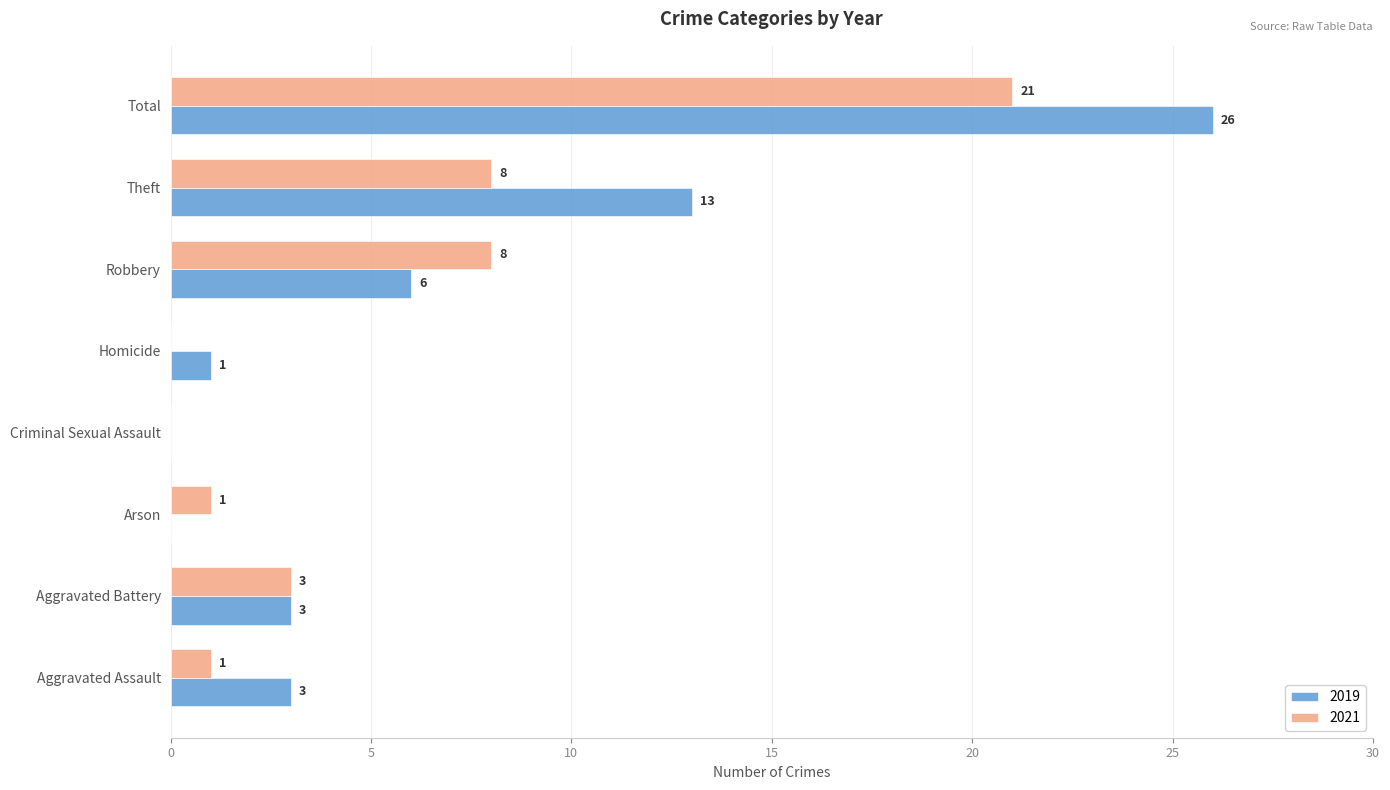

Which series has the largest total across all categories?

2019